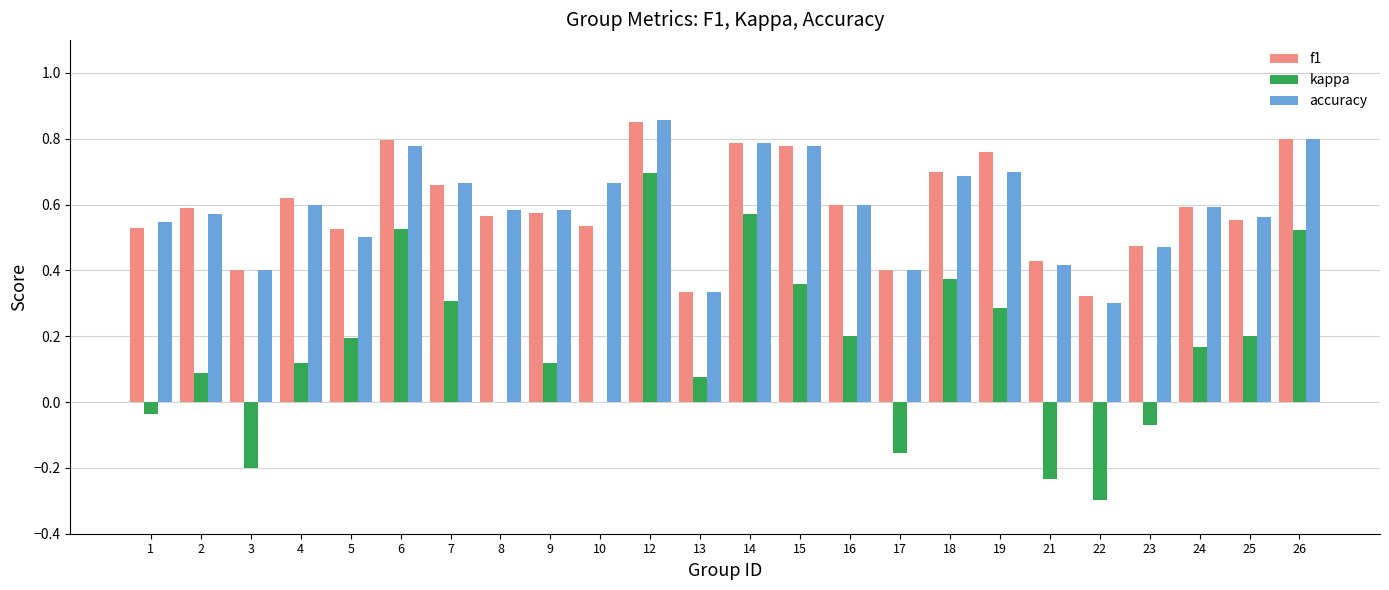

Which category has the highest value in the kappa series?

12